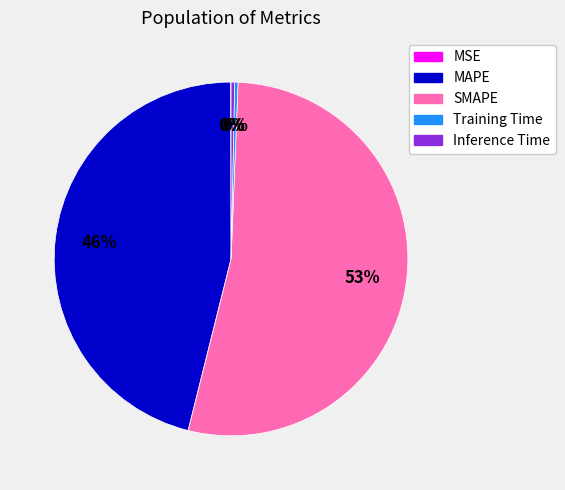

To the nearest percent, what percentage of the pie is MAPE?

46%